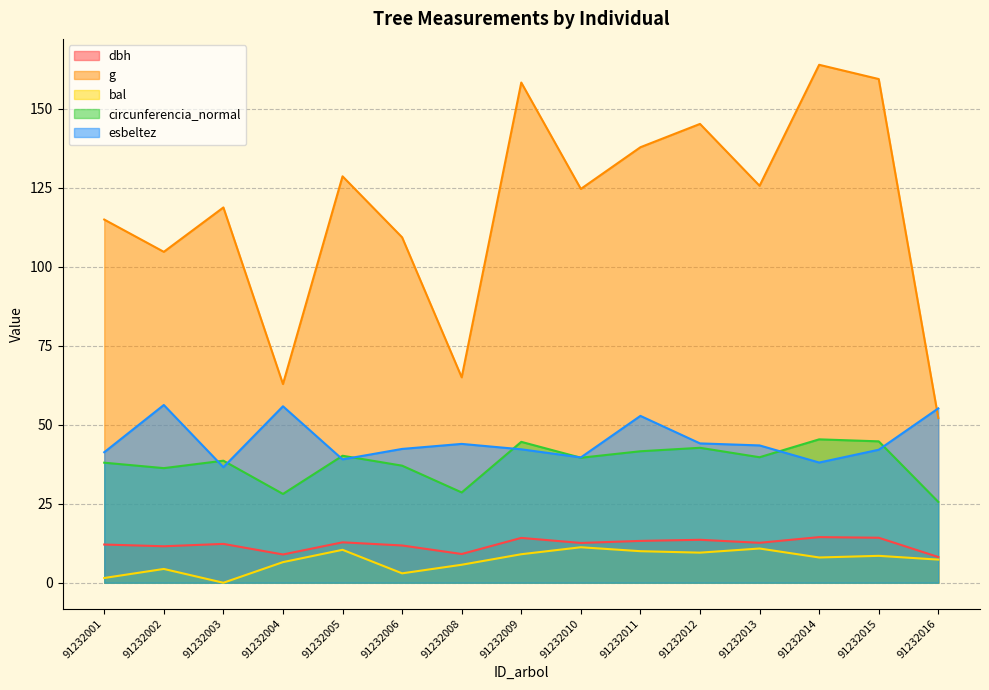

What is the spread (max minus min) of values at 91232015?

151.0